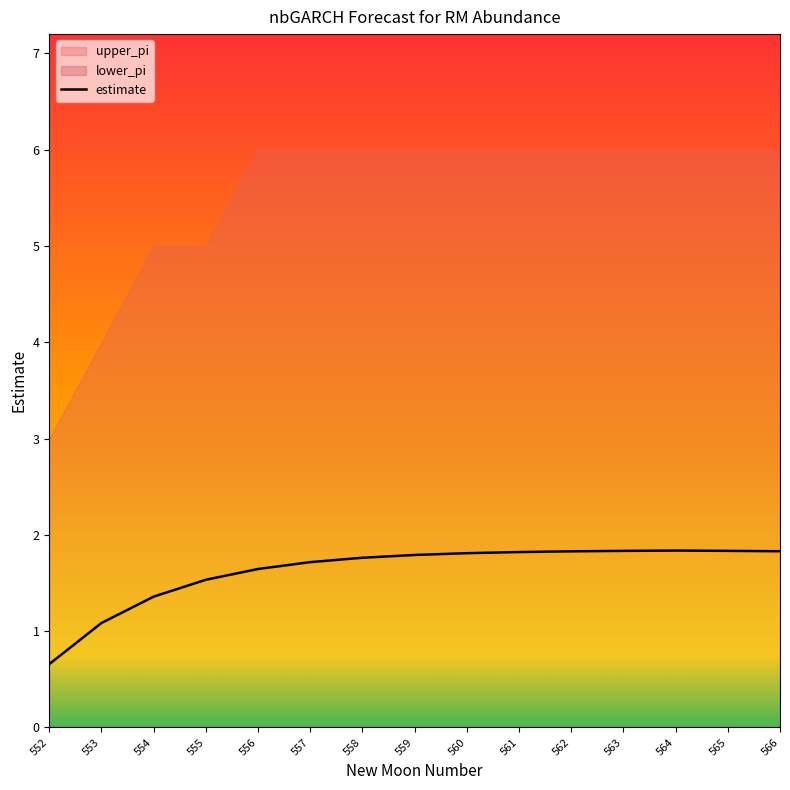

What is the minimum value shown in the chart?

0.7